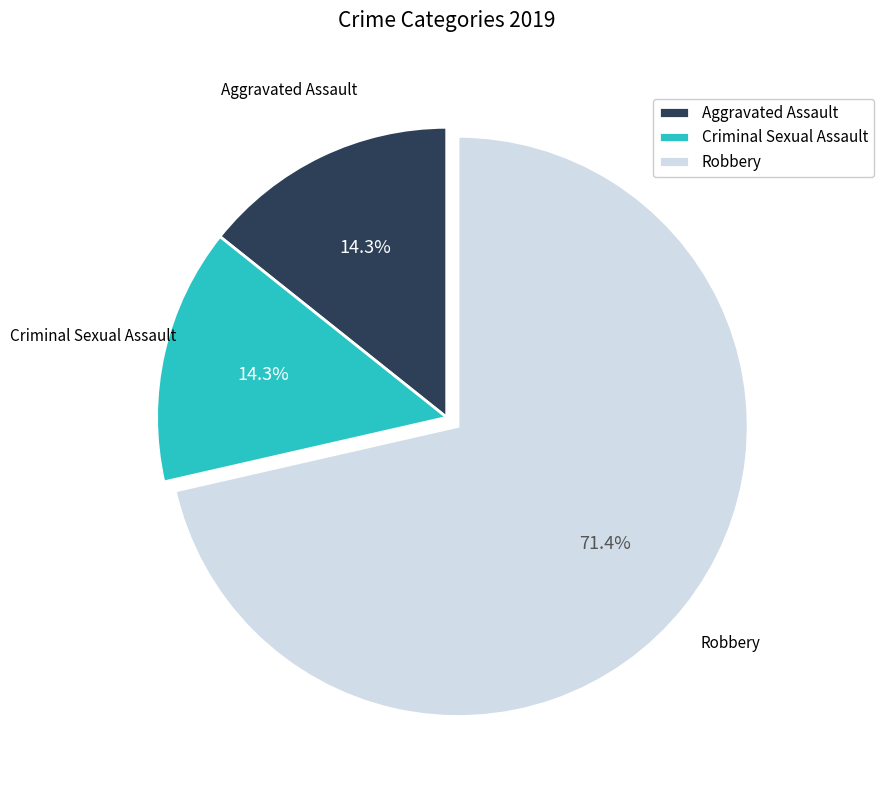

Is there a majority slice in this chart?

Yes